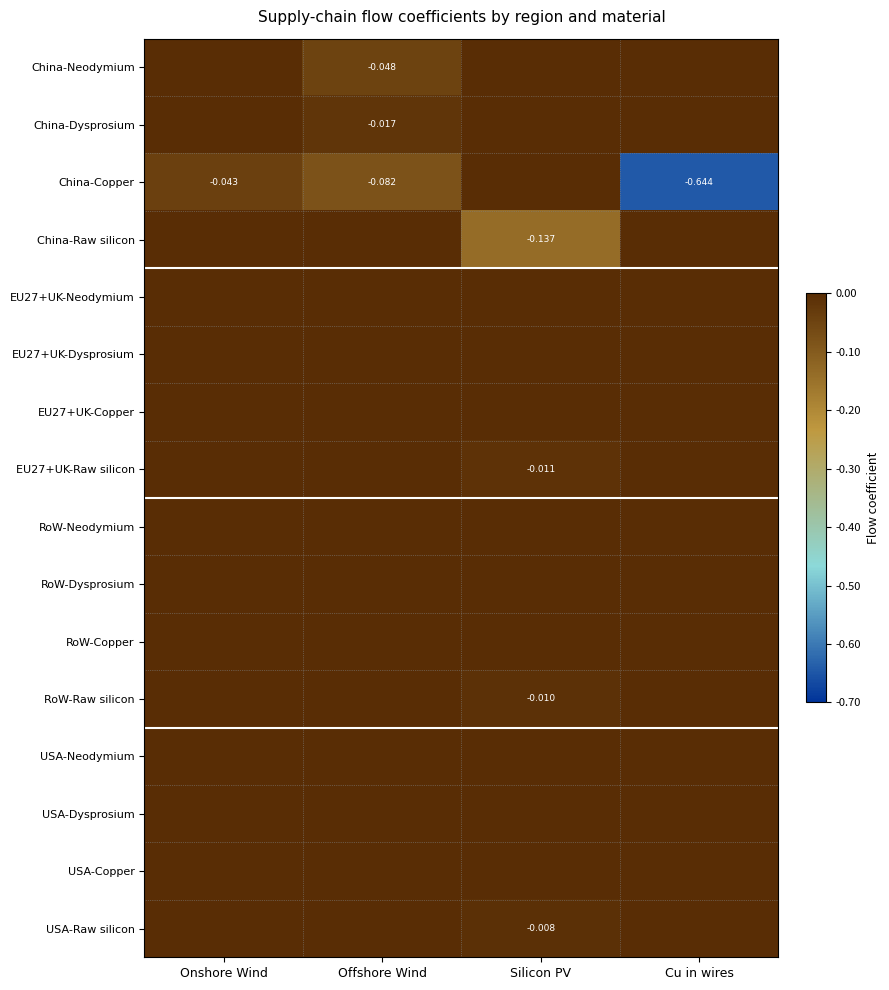

Which has a higher value, Onshore Wind or Offshore Wind?

Onshore Wind